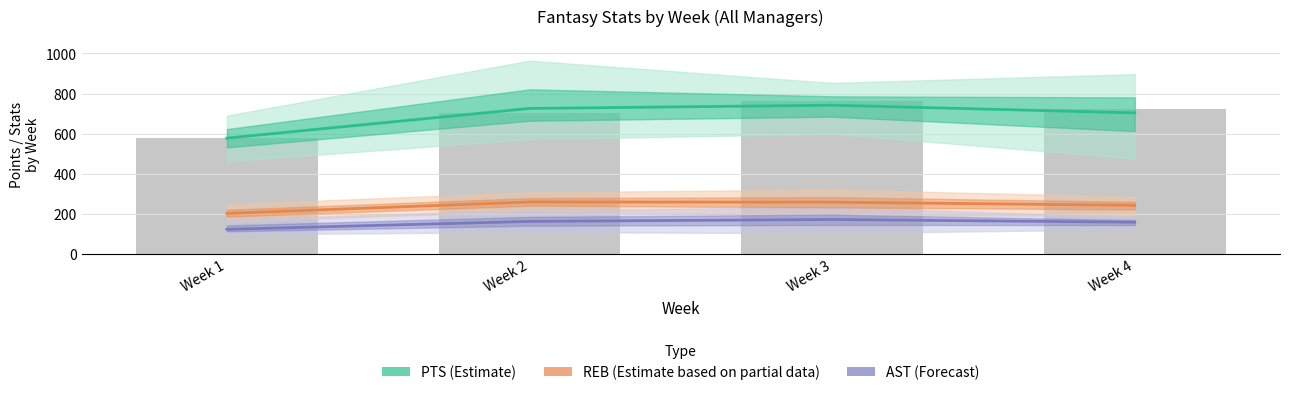

Are the bars grouped side by side (vs. stacked)?

Yes